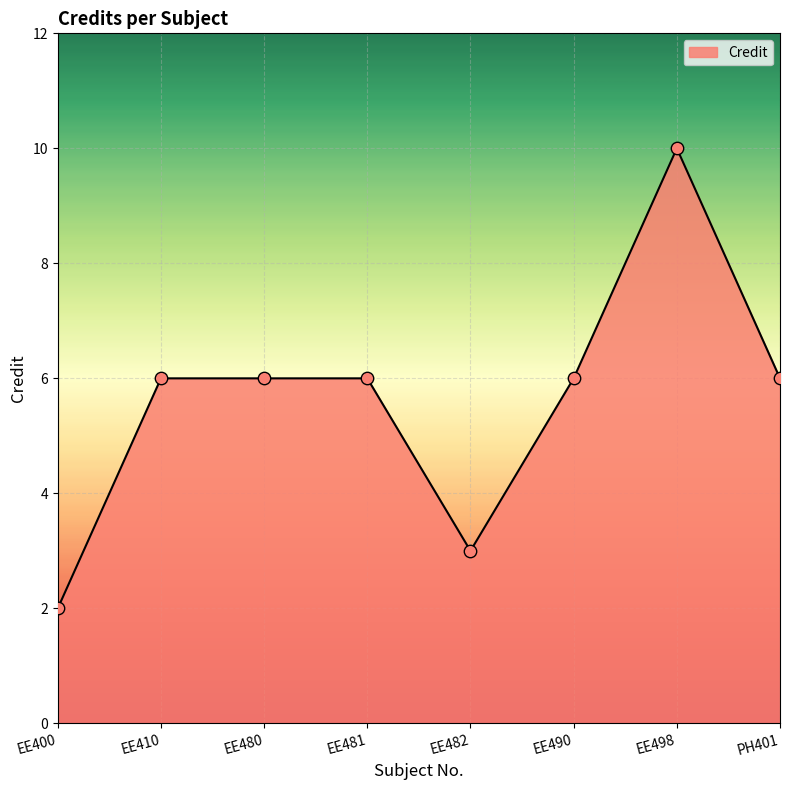

Which has a higher value, EE498 or EE480?

EE498